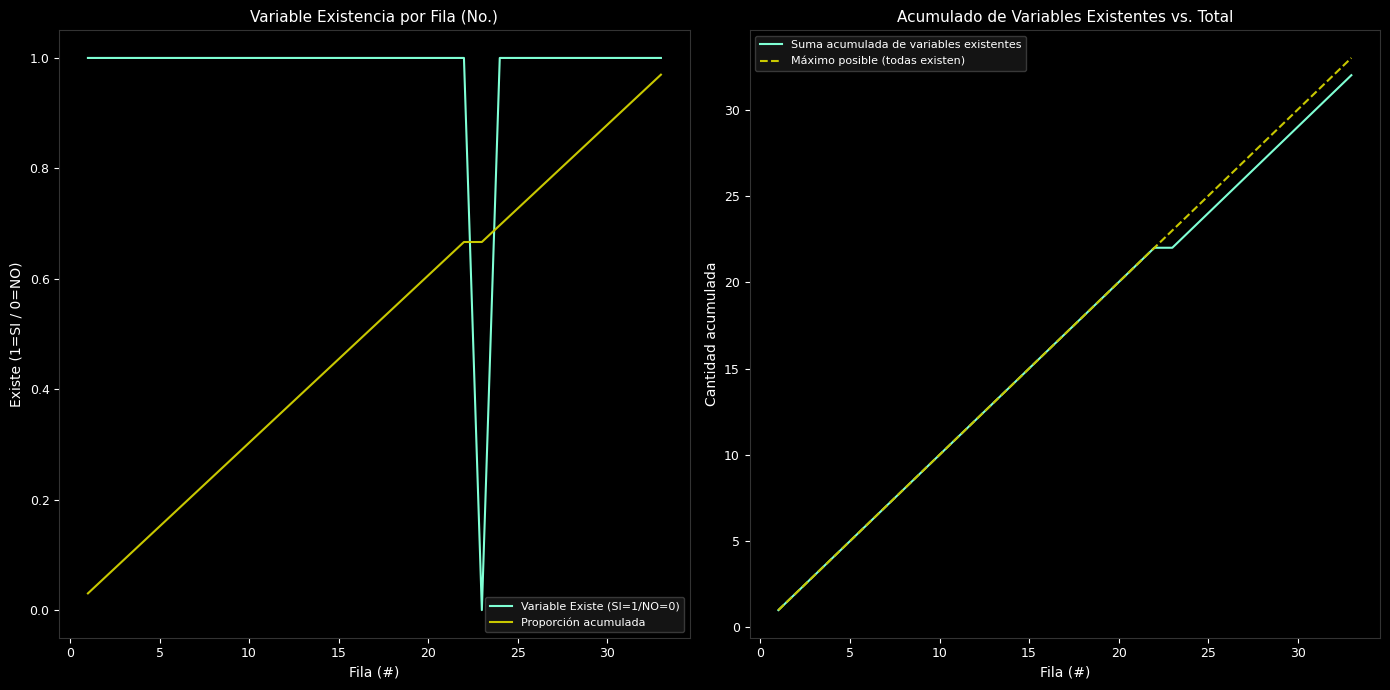

True or false: Proporción acumulada has a value of 0.5 at 10.

False